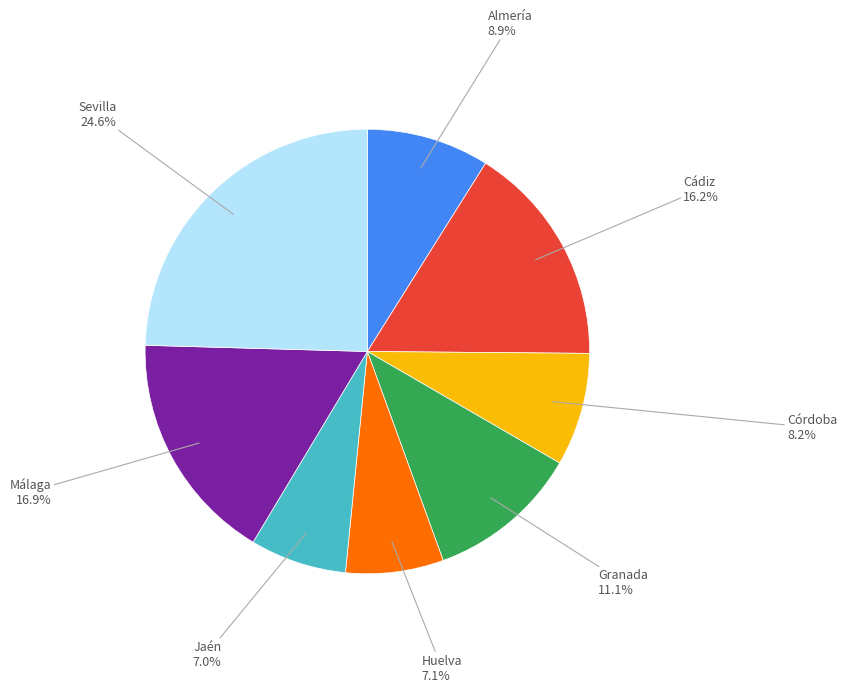

Is there a majority slice in this chart?

No